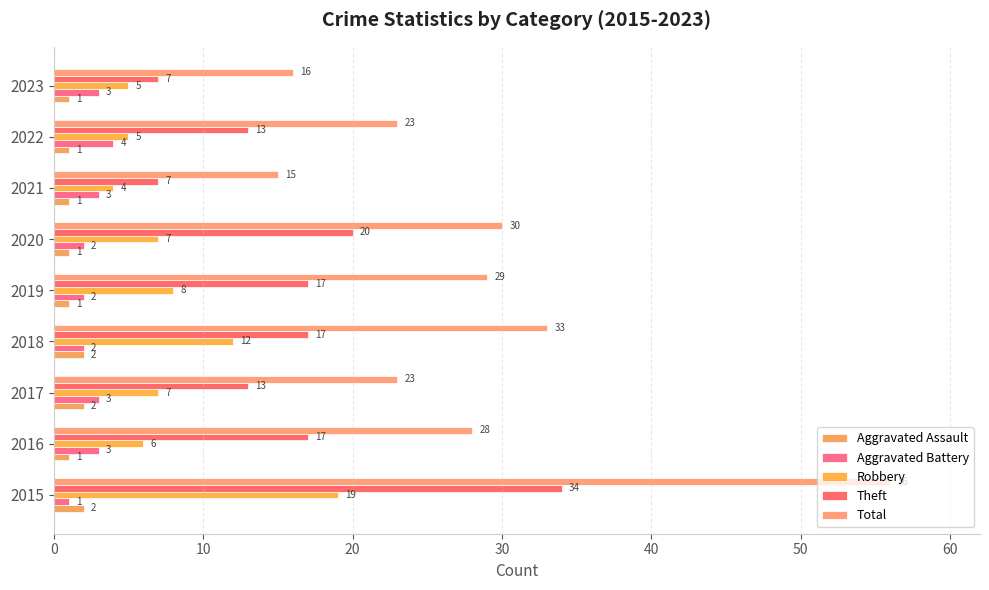

How many data points in Aggravated Battery are less than 3?

4